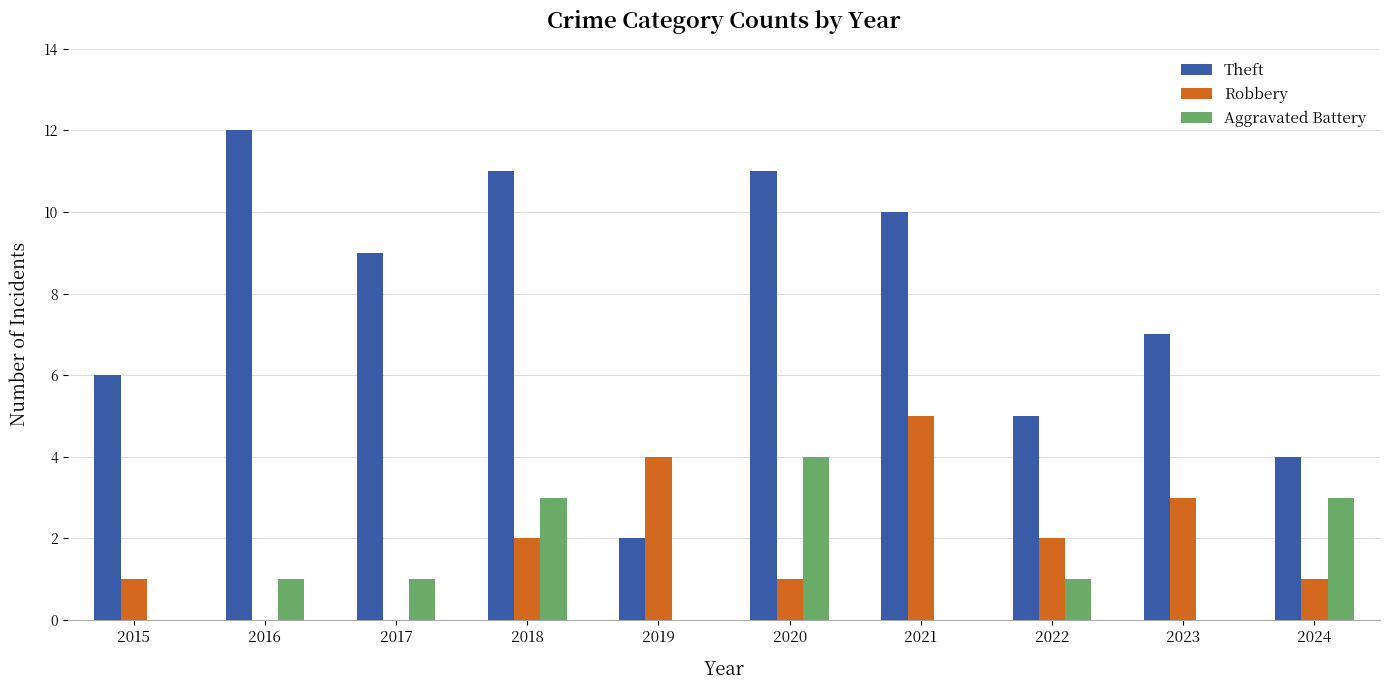

Which series has the largest range (max minus min)?

Theft